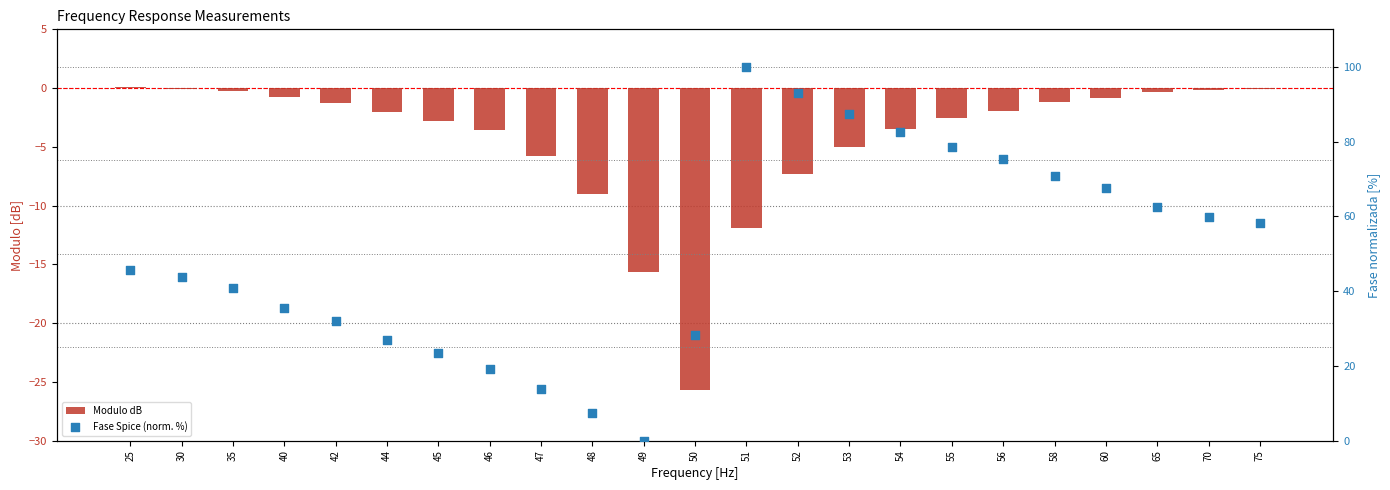

Which series has the widest spread of Y values?

Fase Spice (norm. %)